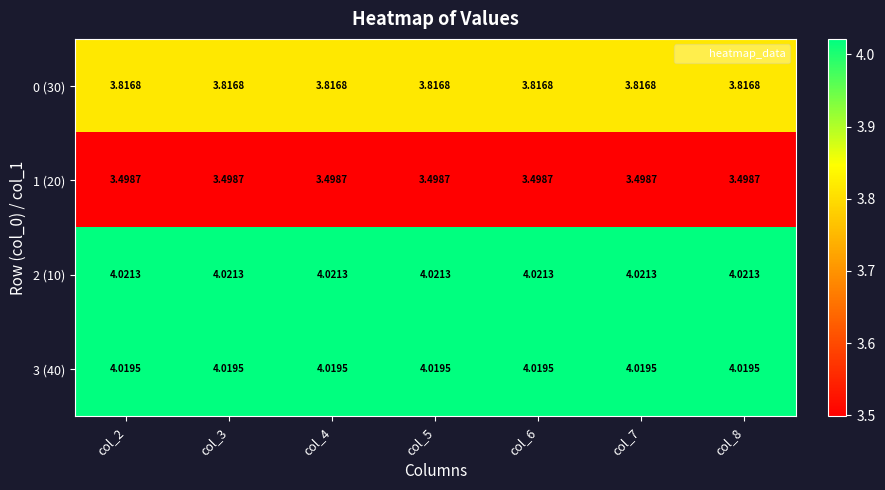

What is the spread (max minus min) of values at col_6?

0.5